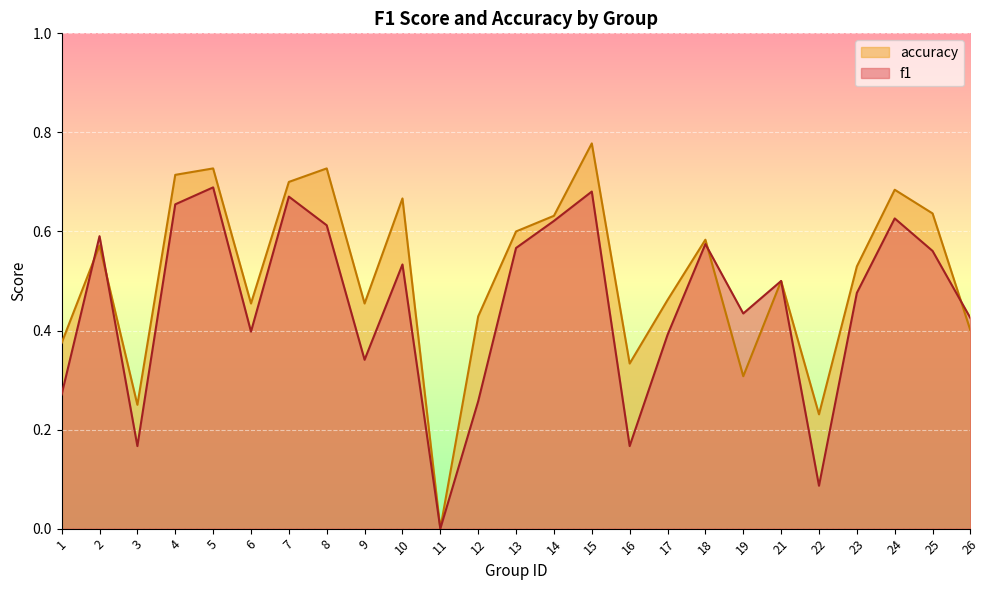

Reading left to right, list all the values displayed in this chart.

f1: 0.3	0.6	0.2	0.7	0.7	0.4	0.7	0.6	0.3	0.5	0.0	0.3	0.6	0.6	0.7	0.2	0.4	0.6	0.4	0.5	0.1	0.5	0.6	0.6	0.4
accuracy: 0.4	0.6	0.2	0.7	0.7	0.5	0.7	0.7	0.5	0.7	0.0	0.4	0.6	0.6	0.8	0.3	0.5	0.6	0.3	0.5	0.2	0.5	0.7	0.6	0.4